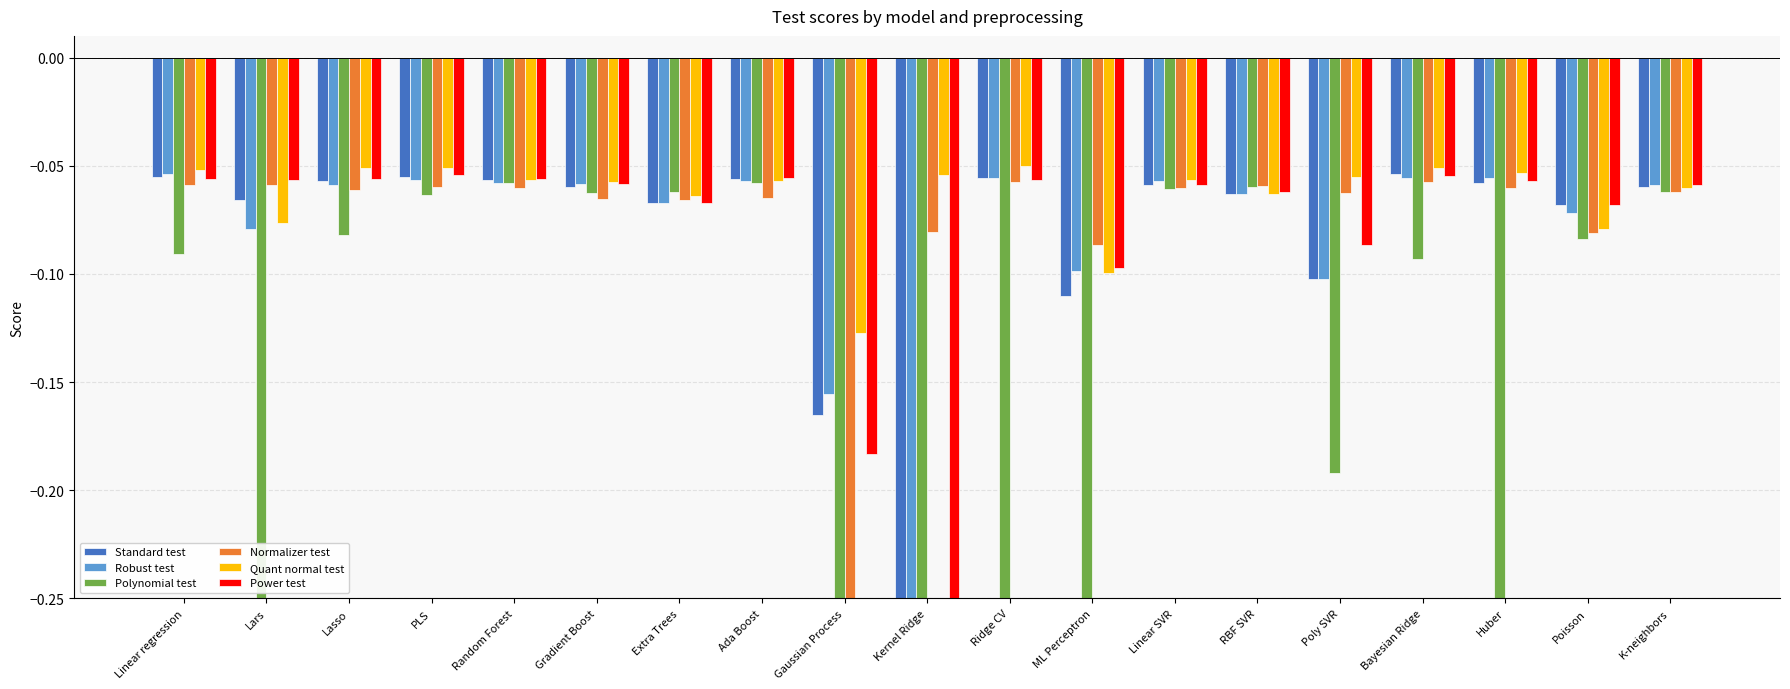

Which series has the largest total across all categories?

Quant normal test